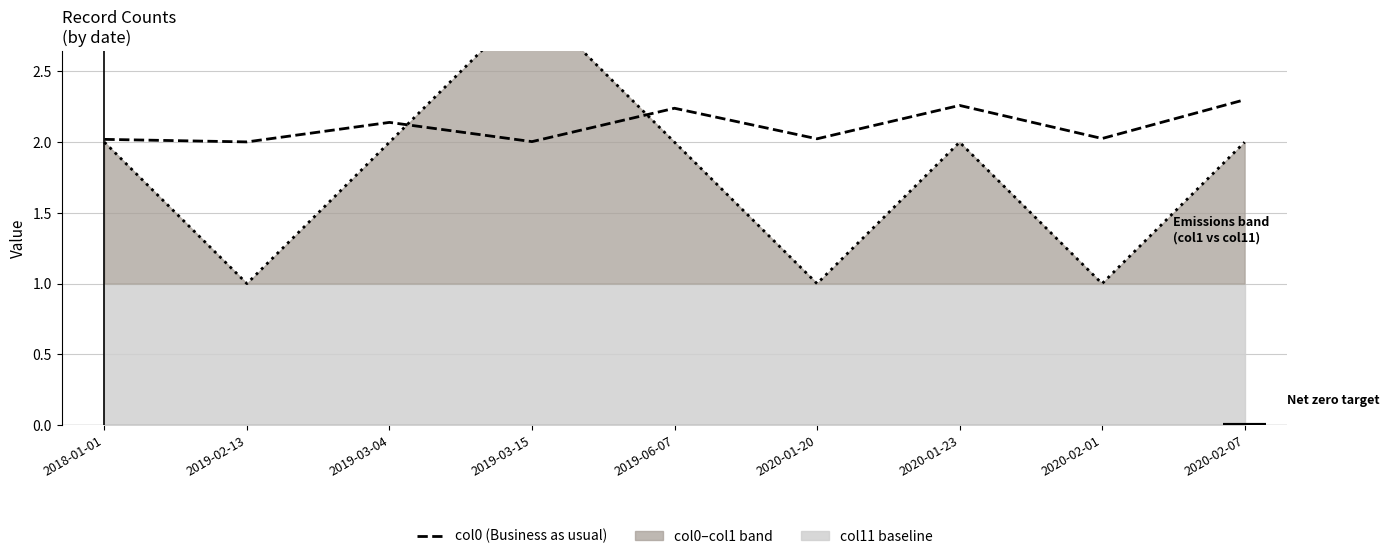

What is the total value across all series at 2019-02-13?

3.0